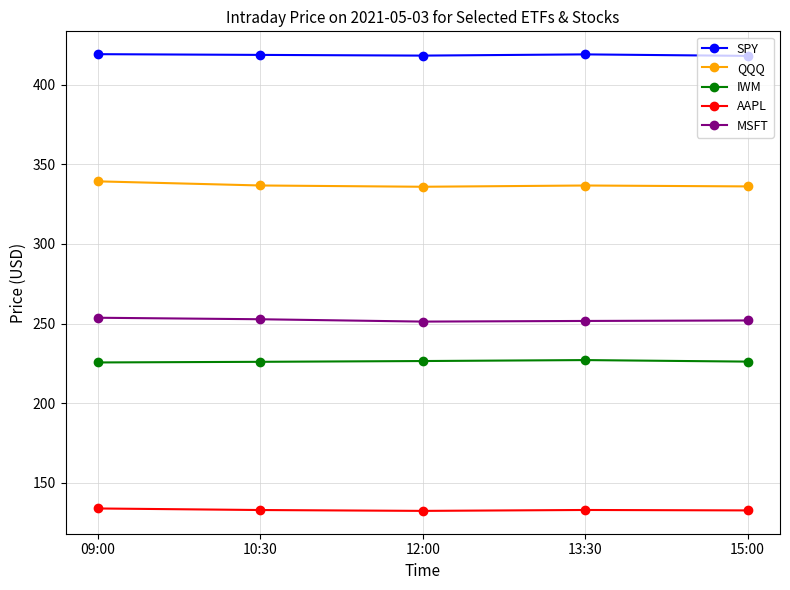

What is the spread (max minus min) of values at 12:00?

286.1